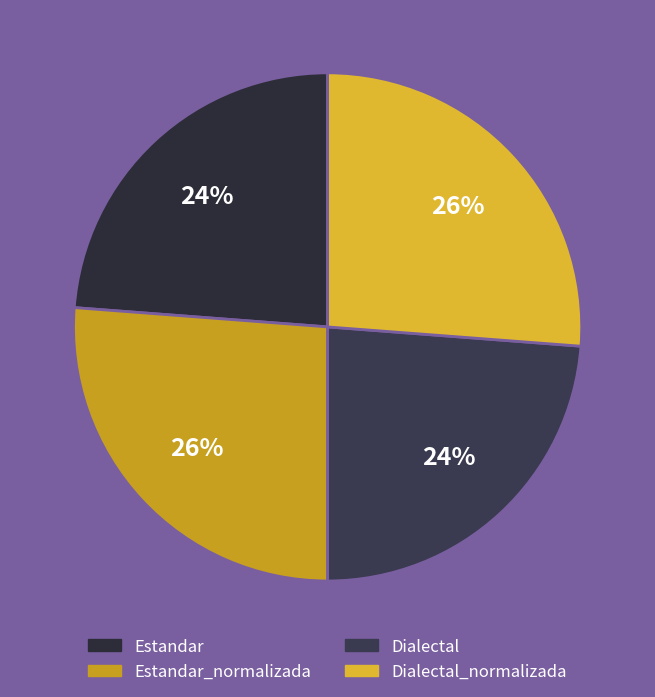

Is it true that Estandar_normalizada is 18% of the pie?

False